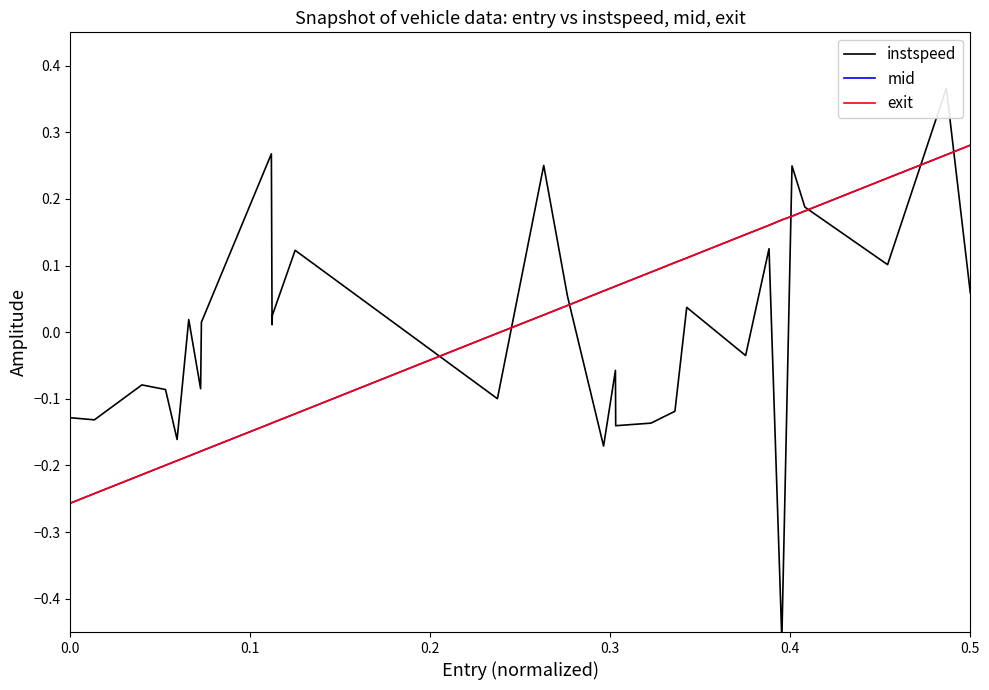

Which series has the largest total across all categories?

instspeed